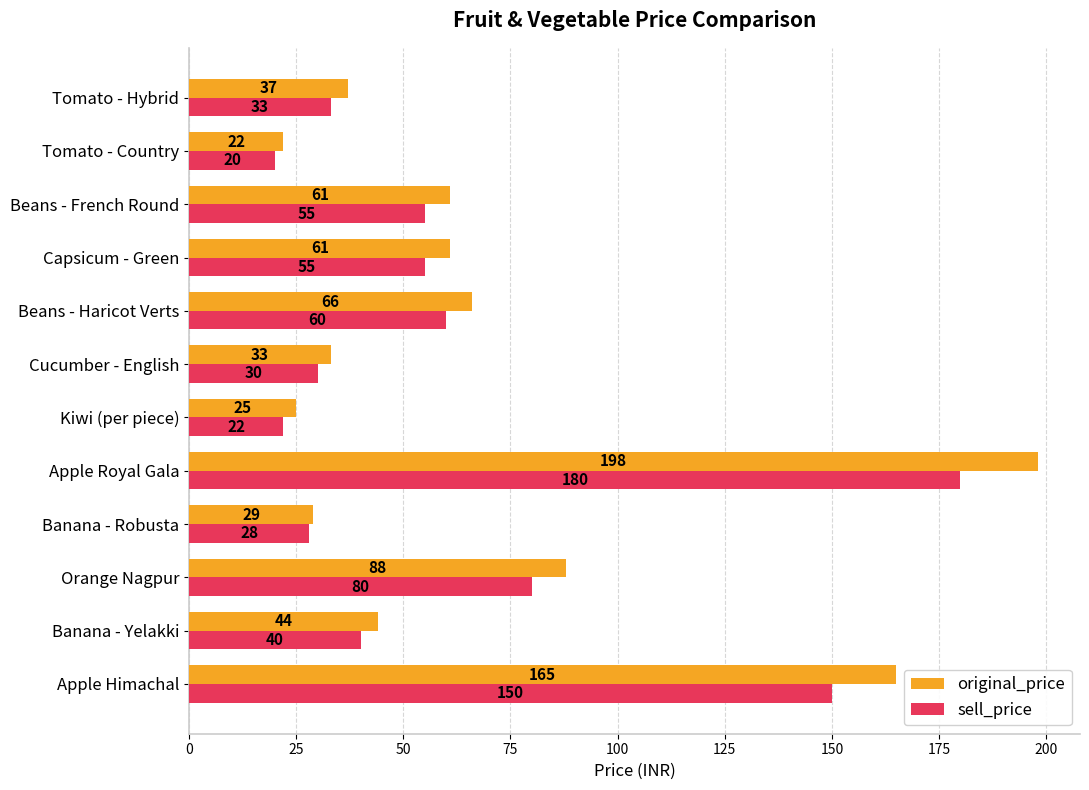

At which category is the sum across all series the highest?

Apple Royal Gala